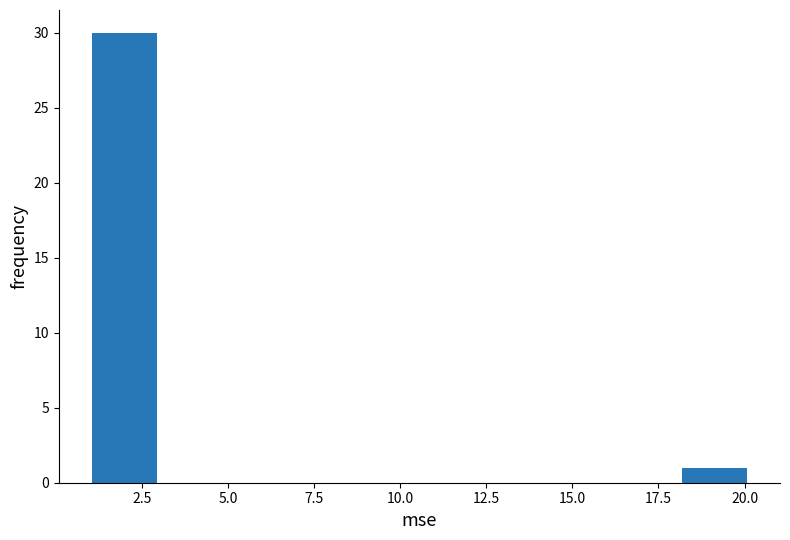

Read against the x-axis, roughly where is the centre of the tallest bar?

2.0